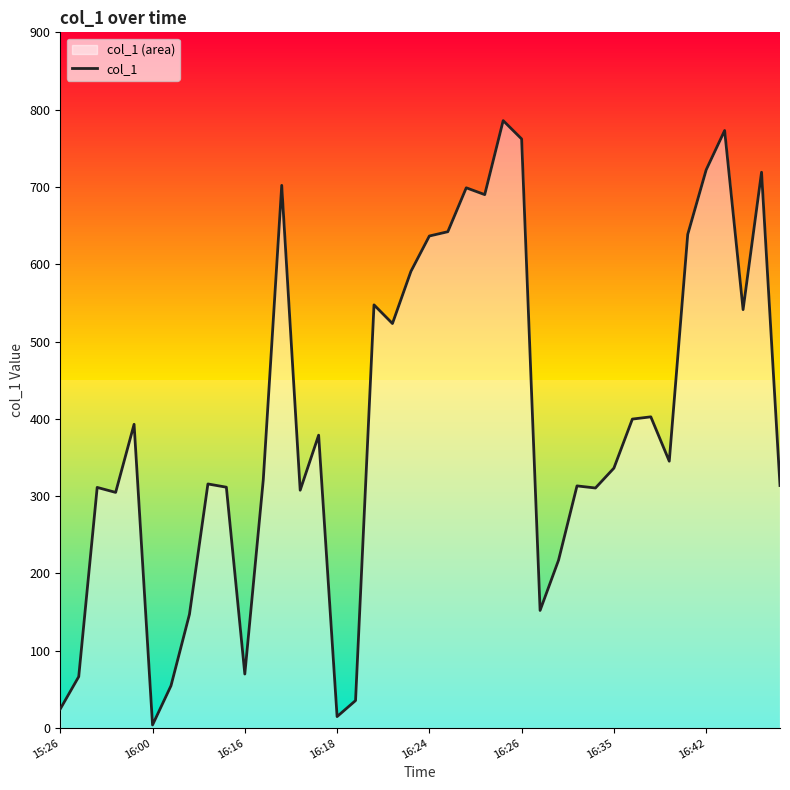

Which has a higher value, 16:24 or 33?

16:24